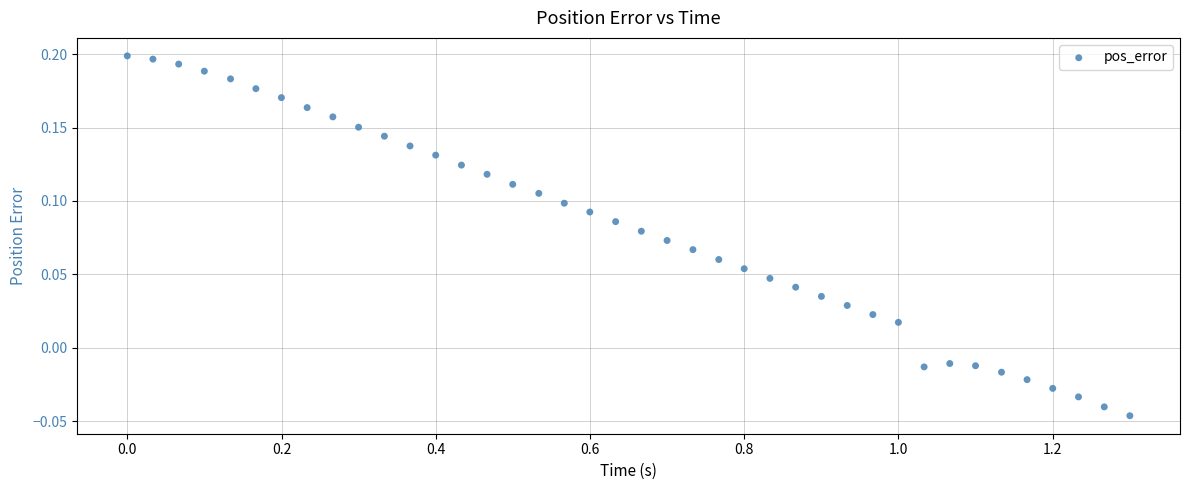

What is the range of X values (max minus min)?

1.3